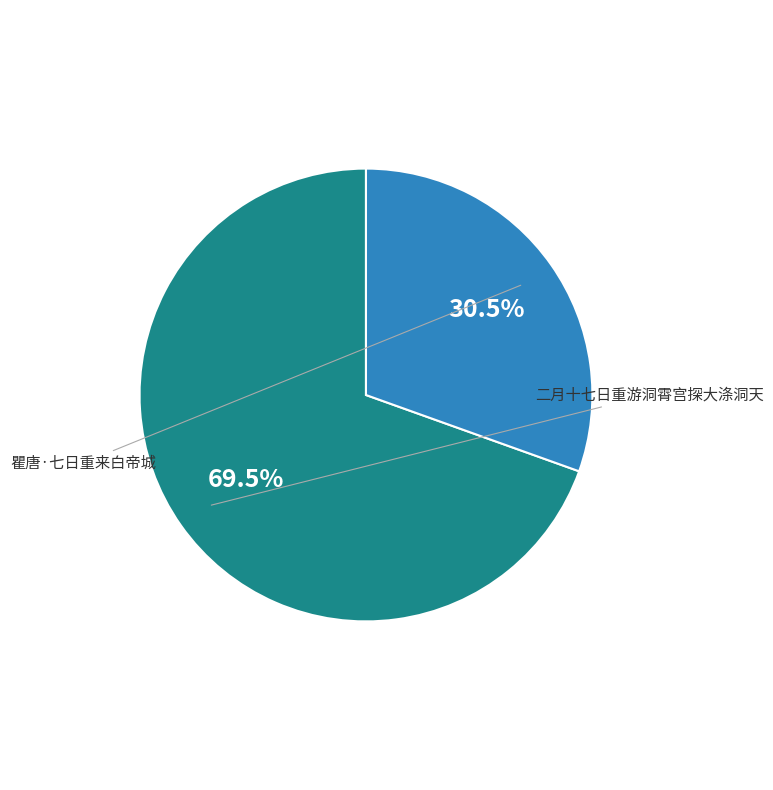

To the nearest percent, what is the combined percentage of 瞿唐·七日重来白帝城 and 二月十七日重游洞霄宫探大涤洞天?

100%